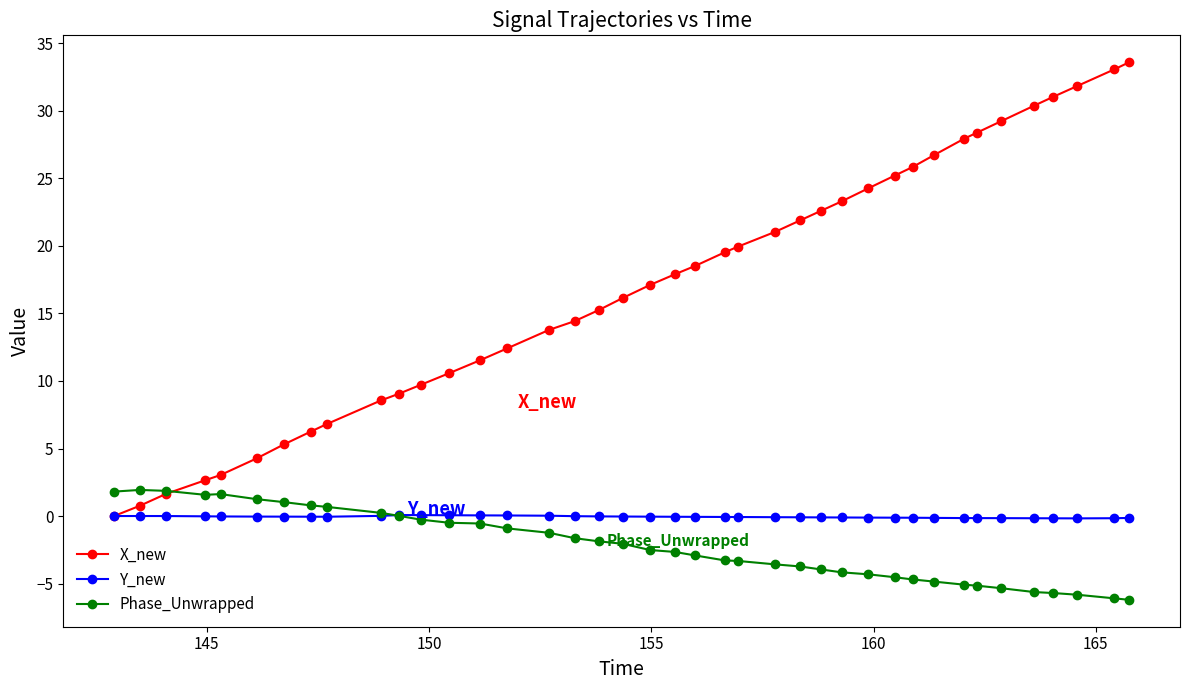

How many categories are shown in the chart?

40